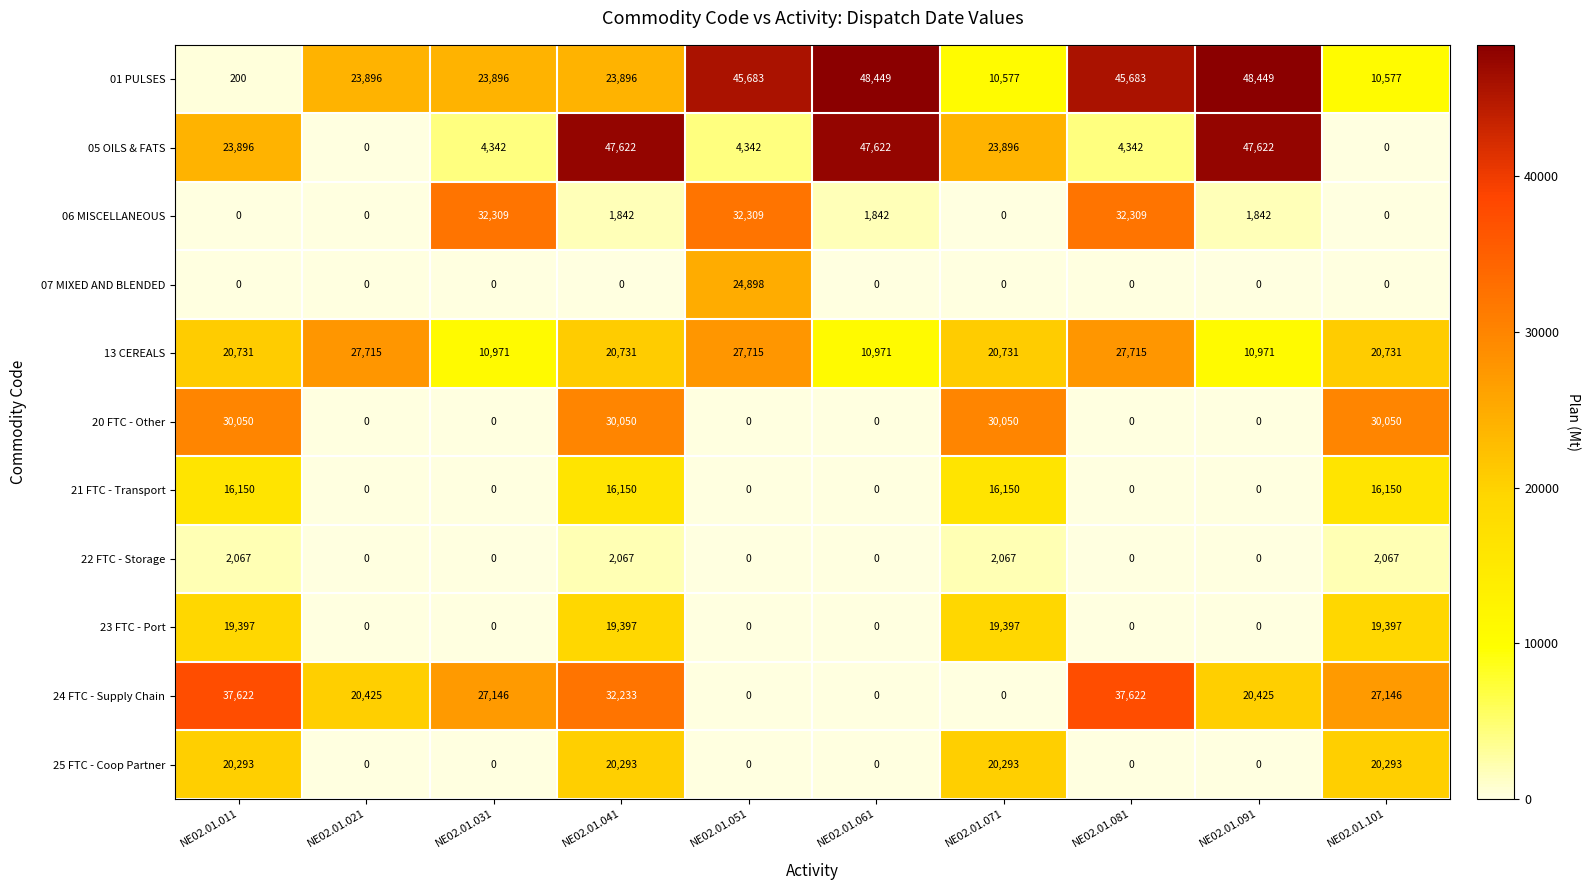

List the series in order of their peak value, lowest first.

22 FTC - Storage, 21 FTC - Transport, 23 FTC - Port, 25 FTC - Coop Partner, 07 MIXED AND BLENDED, 13 CEREALS, 20 FTC - Other, 06 MISCELLANEOUS, 24 FTC - Supply Chain, 05 OILS & FATS, 01 PULSES